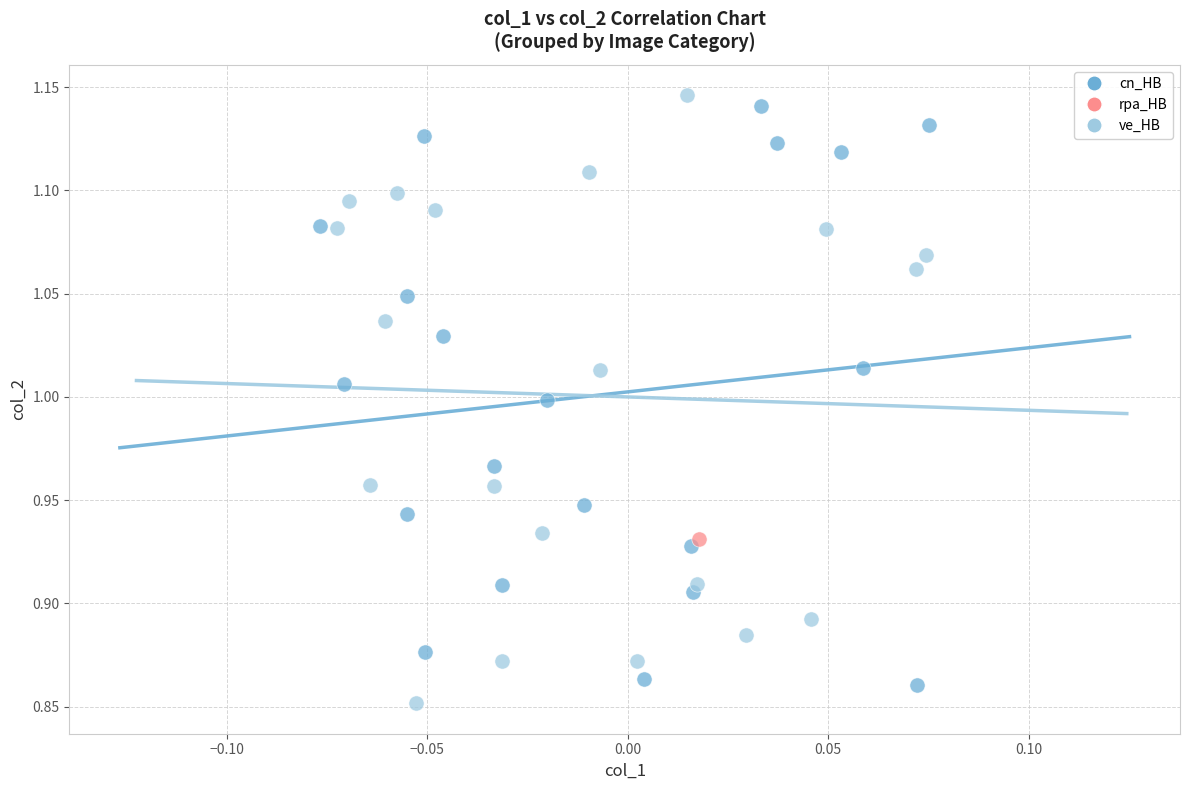

Which series contains the highest Y value?

ve_HB